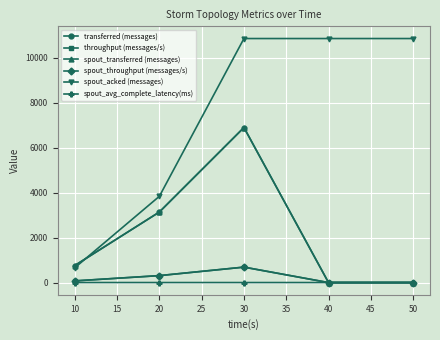

Count the number of data series in this chart.

6